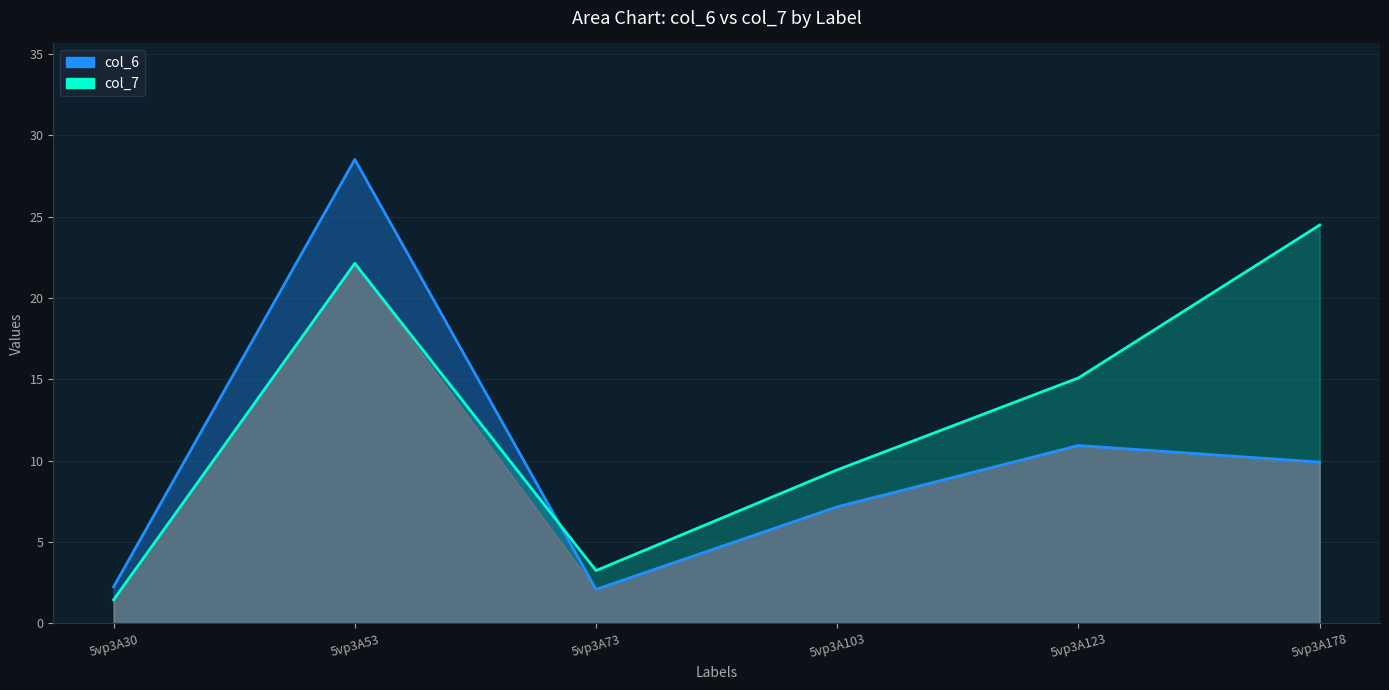

The col_7 series shows 22.1 at 5vp3A53. True or false?

True